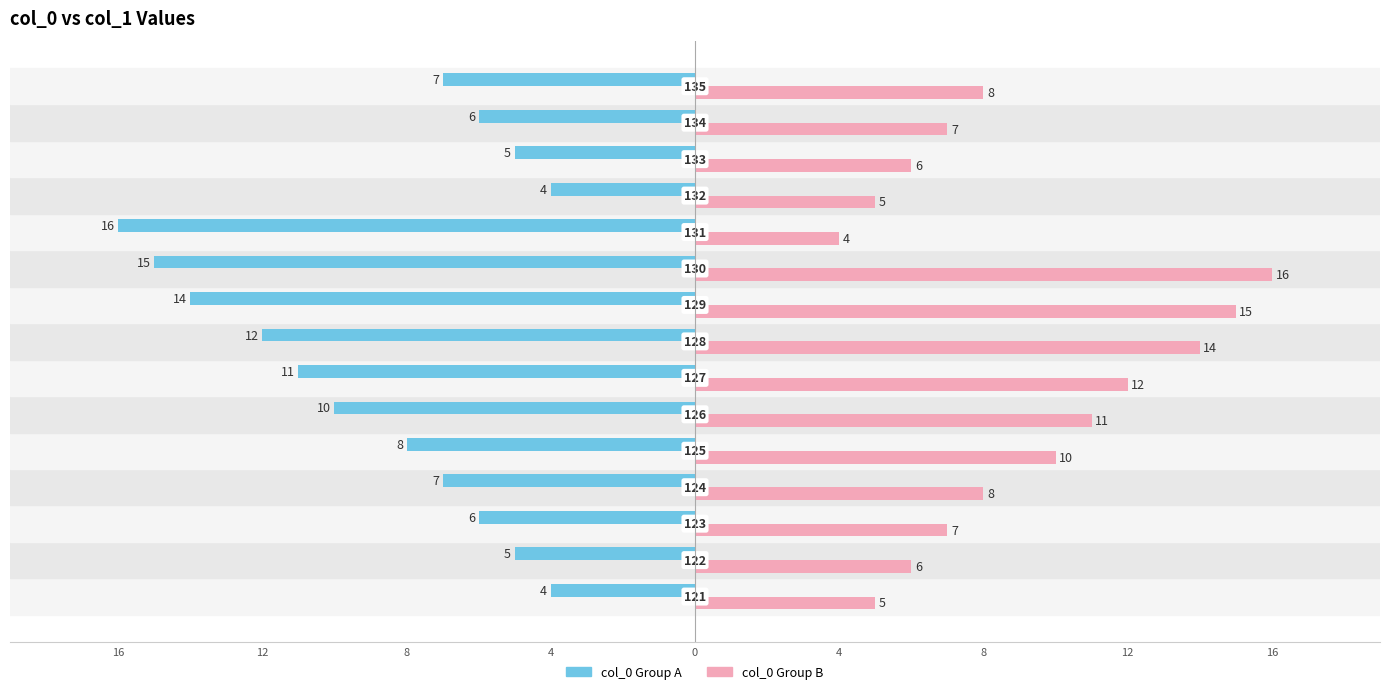

What are all the series names shown in the legend?

col_0 Group A, col_0 Group B